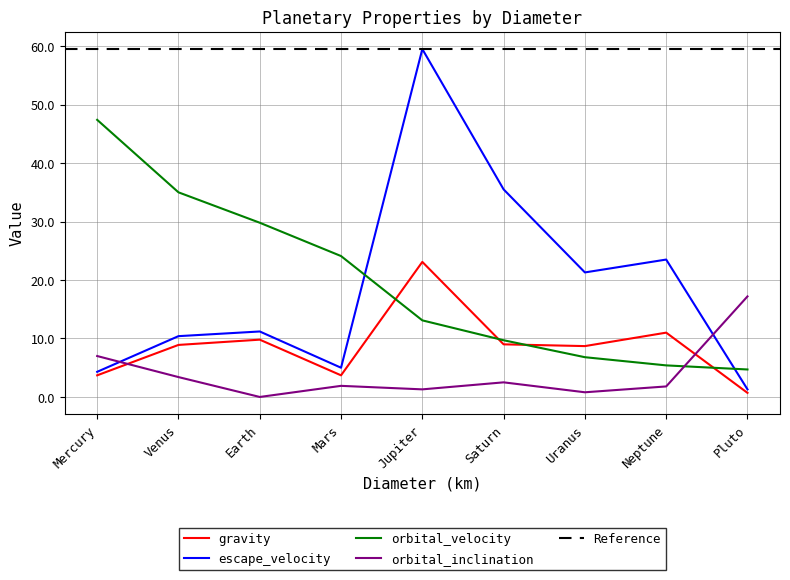

The gravity series shows 0.7 at Pluto. True or false?

True